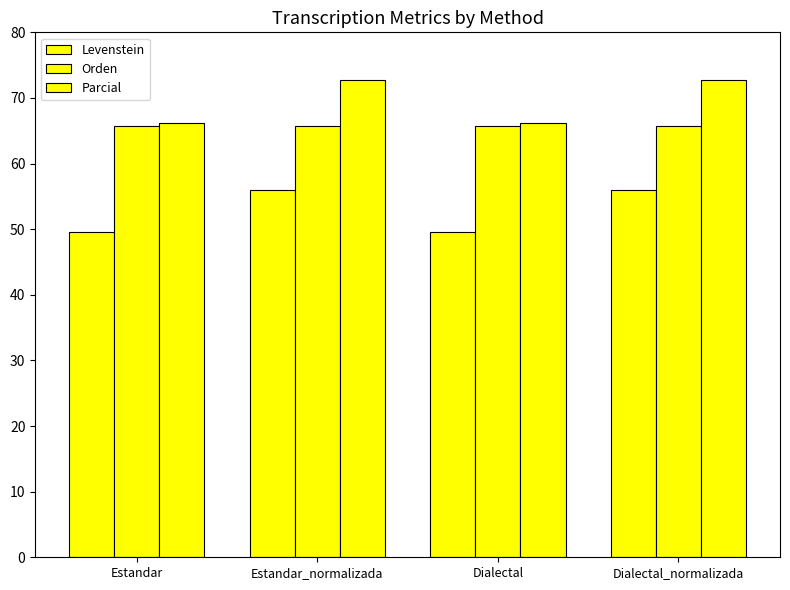

What is the value of the Parcial bar at the 1st from the left?

66.2